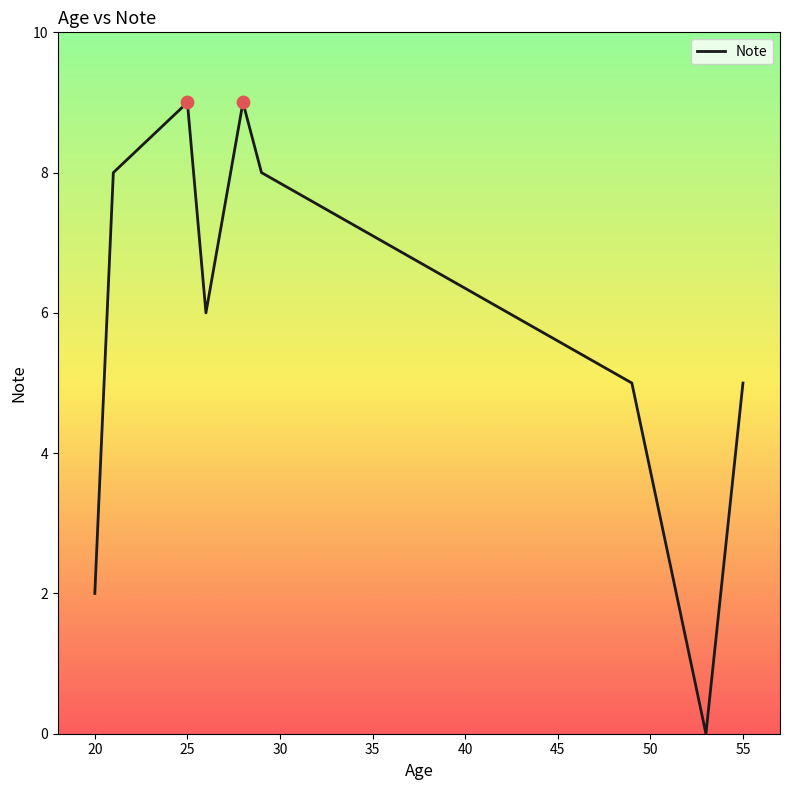

What is the change in value from 21 to 55?

-3